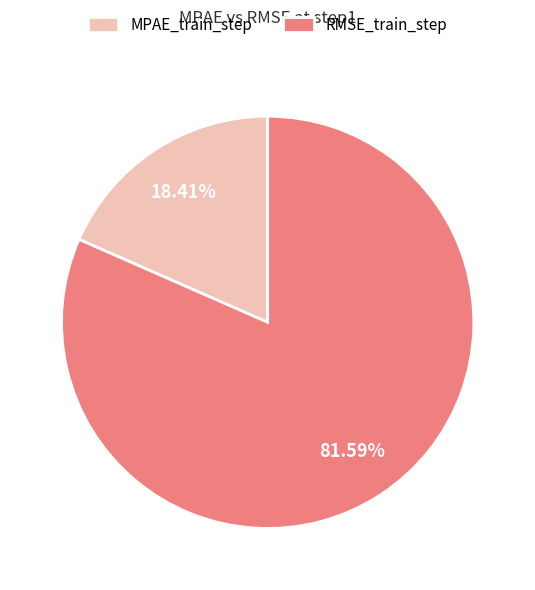

To the nearest percent, what percentage of the pie is MPAE_train_step?

18%